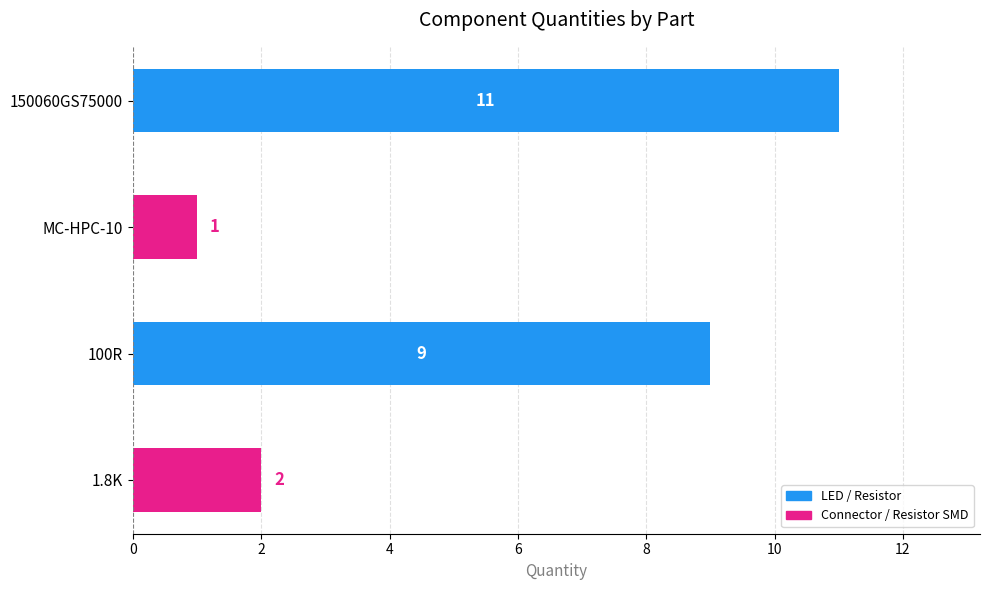

The value at 100R is 15. True or false?

False